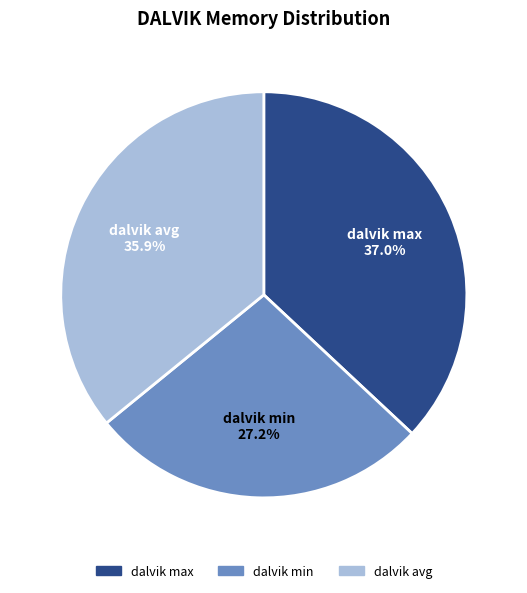

Is it true that dalvik min is 18% of the pie?

False